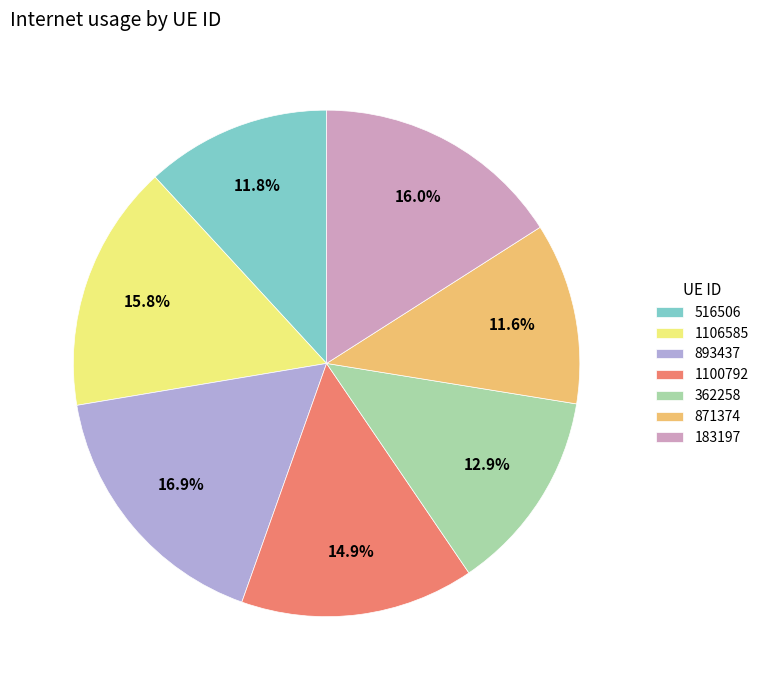

Is there a majority slice in this chart?

No